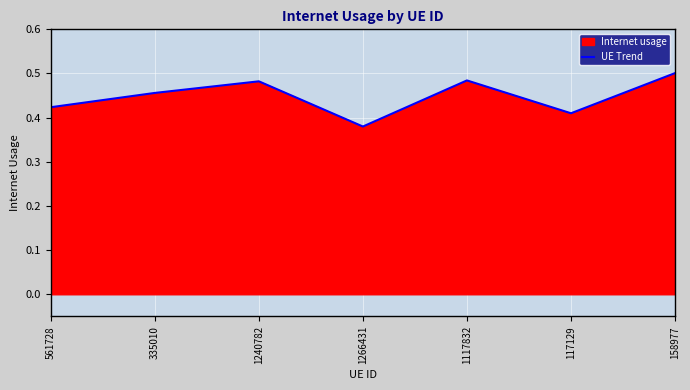

Rank the categories by value from lowest to highest.

1266431, 117129, 561728, 335010, 1240782, 1117832, 158977